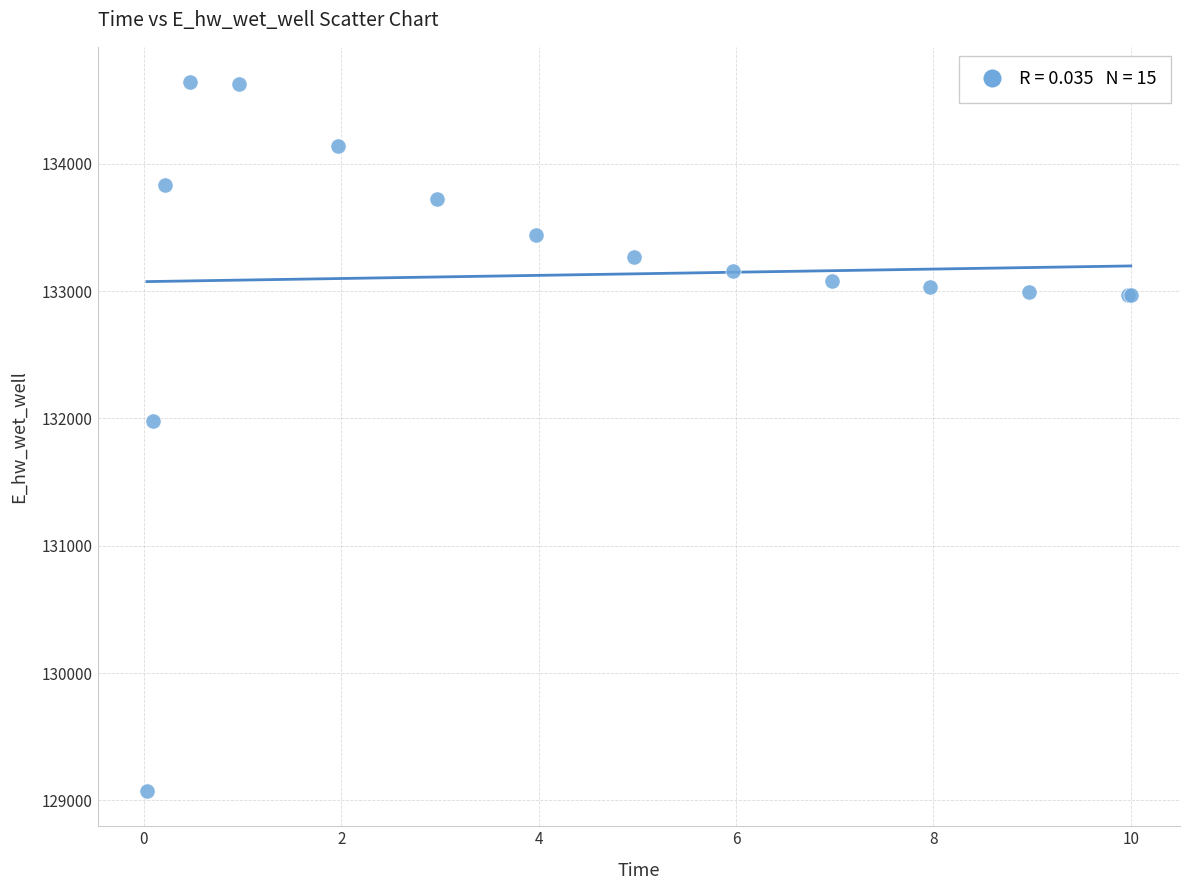

What Y value in the scatter plot is closest to 131857?

131978.4